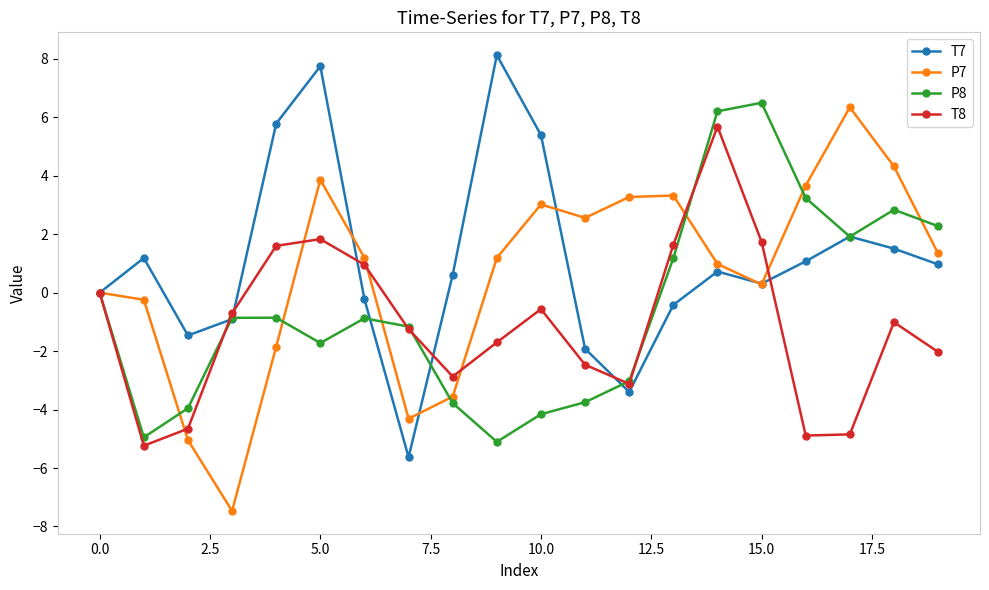

What is the lowest value of the T7 series?

-5.6